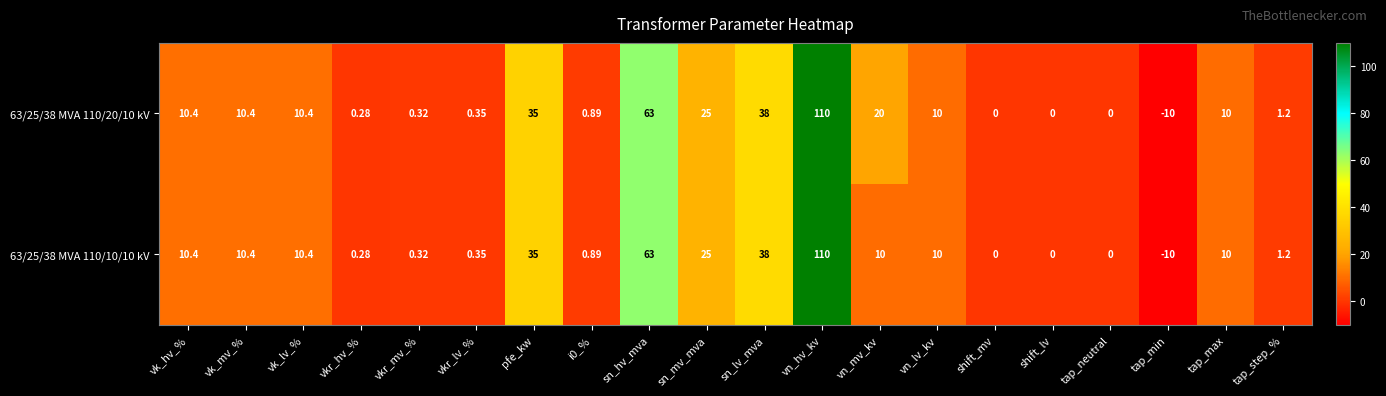

At which label does 63/25/38 MVA 110/10/10 kV first exceed 10?

vk_hv_%